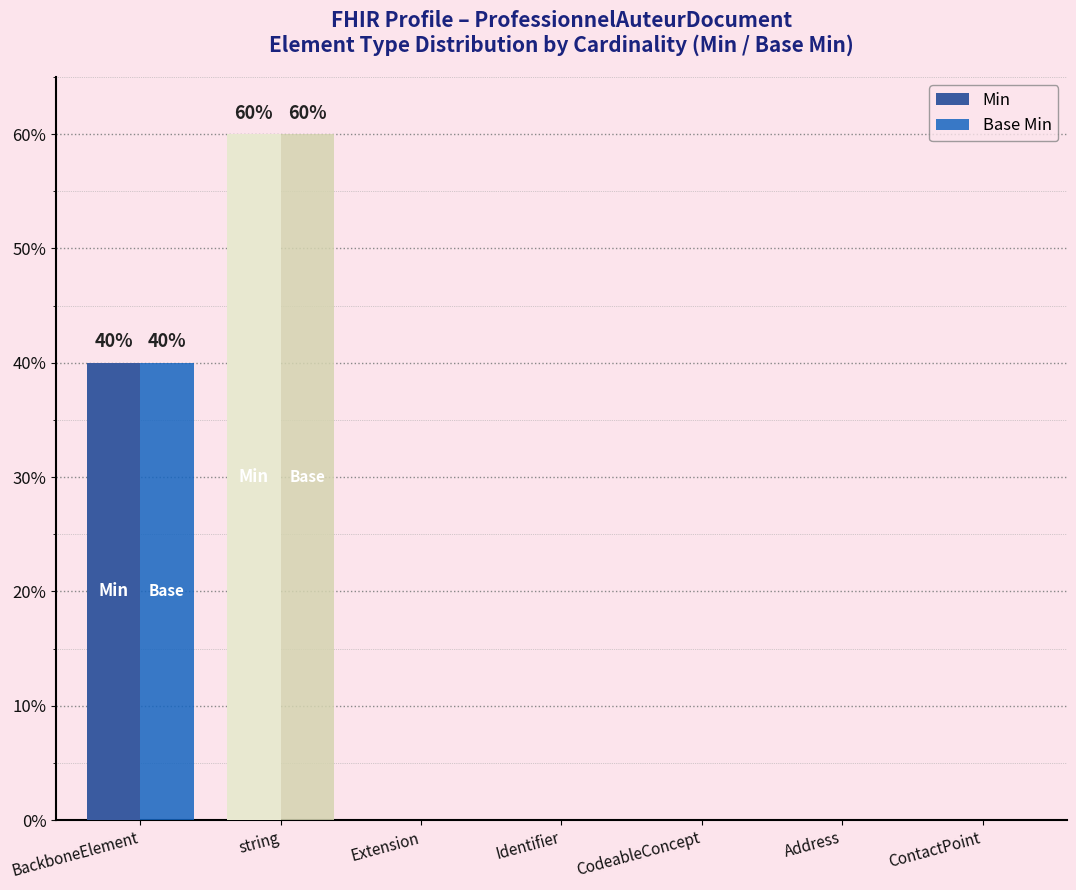

Does the chart contain stacked bars?

No